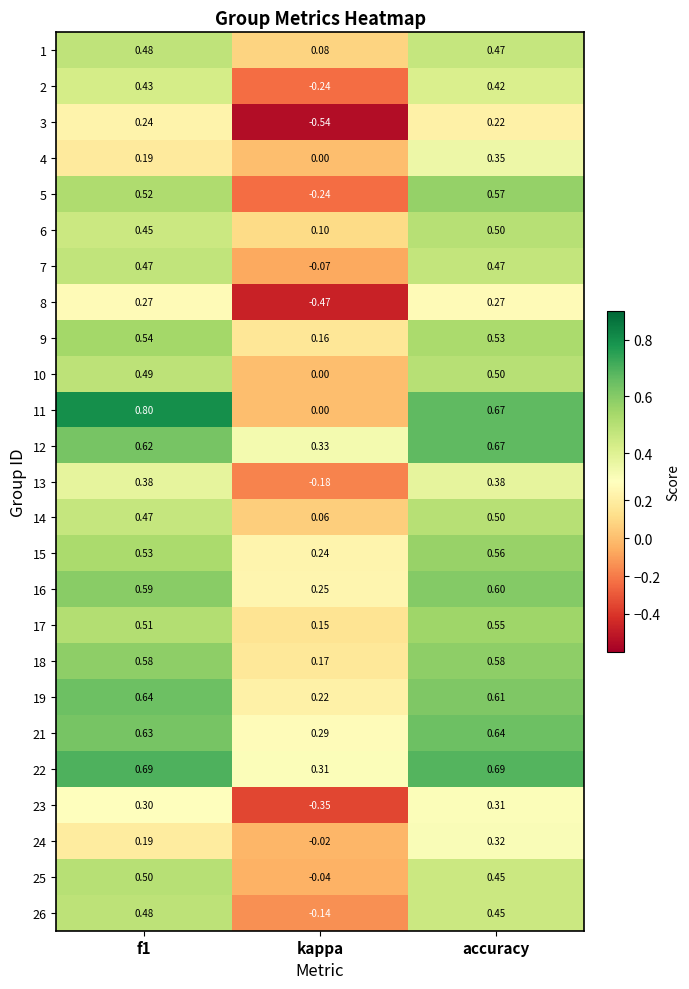

At which label is 16 closest to 0?

kappa